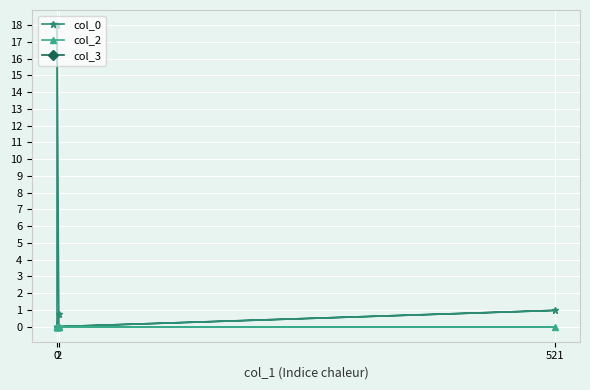

What is the label of the 7th point from the right?

521